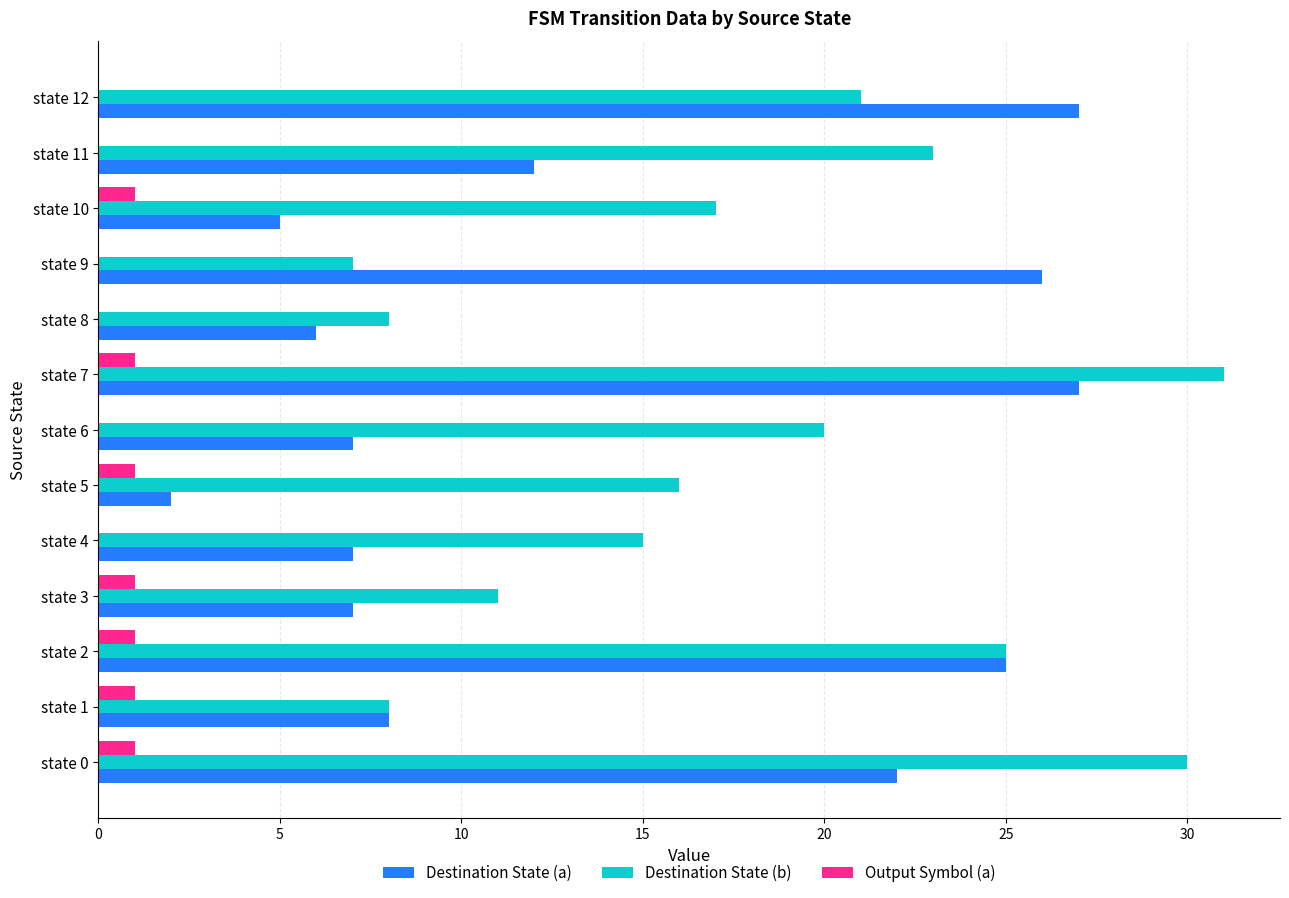

Is the value of Destination State (a) at state 10 greater than the value of Output Symbol (a) at state 11?

Yes